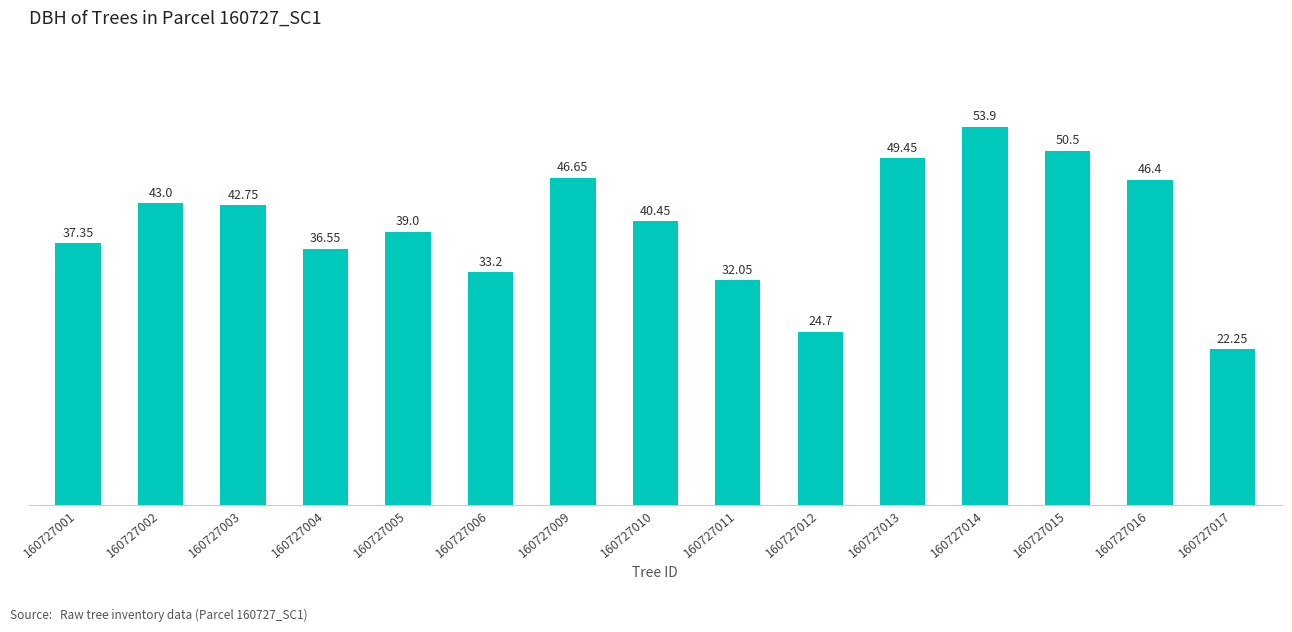

Rank the categories by value from highest to lowest.

160727014, 160727015, 160727013, 160727009, 160727016, 160727002, 160727003, 160727010, 160727005, 160727001, 160727004, 160727006, 160727011, 160727012, 160727017